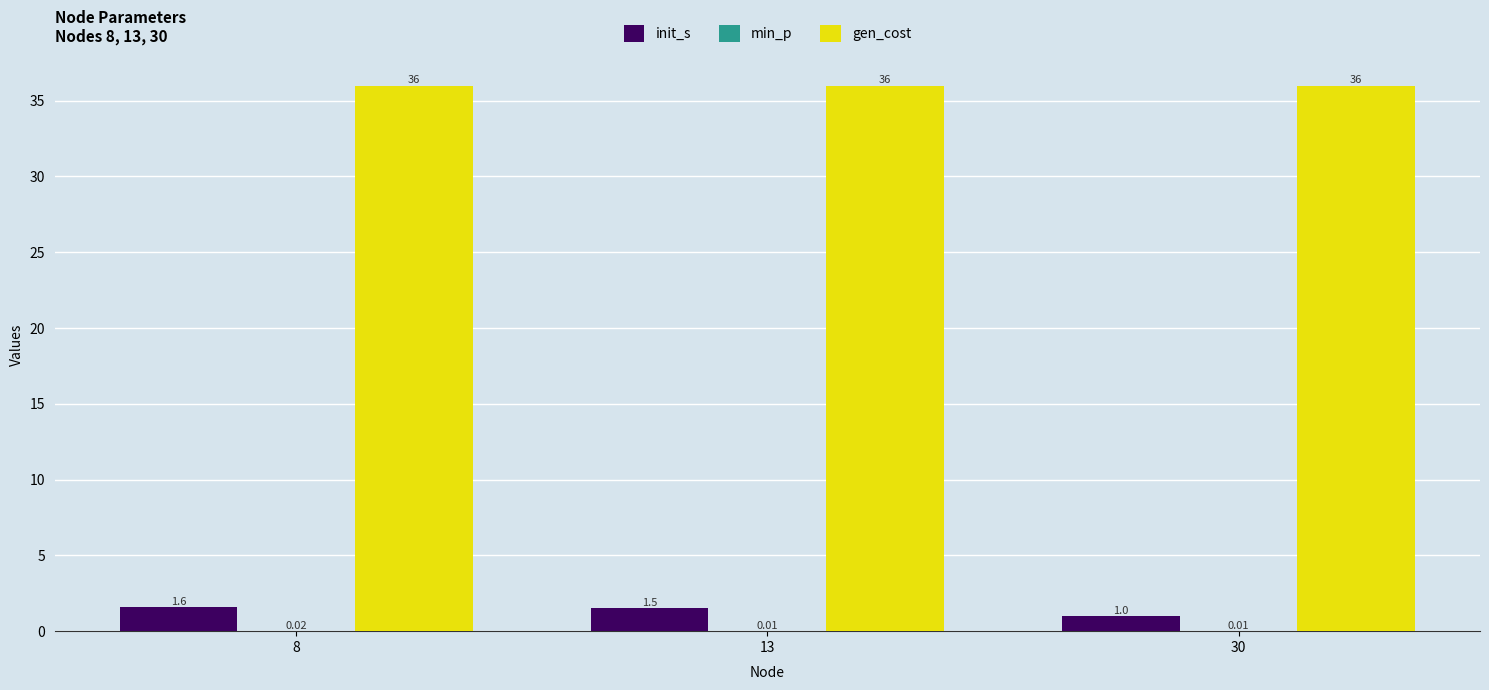

The value of init_s at 13 is 1.5. True or false?

True